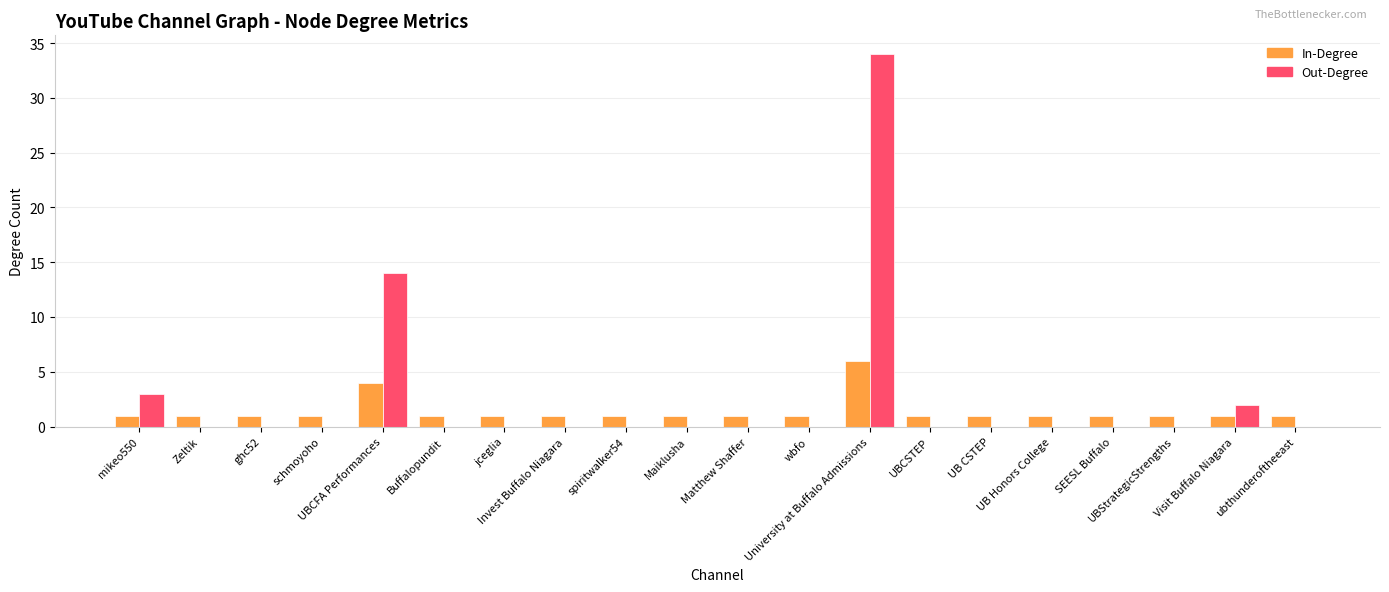

What is the greatest value displayed?

34